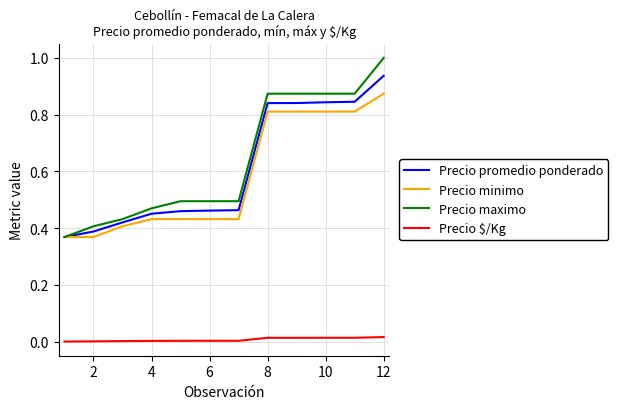

At how many categories does at least one series exceed 0?

12